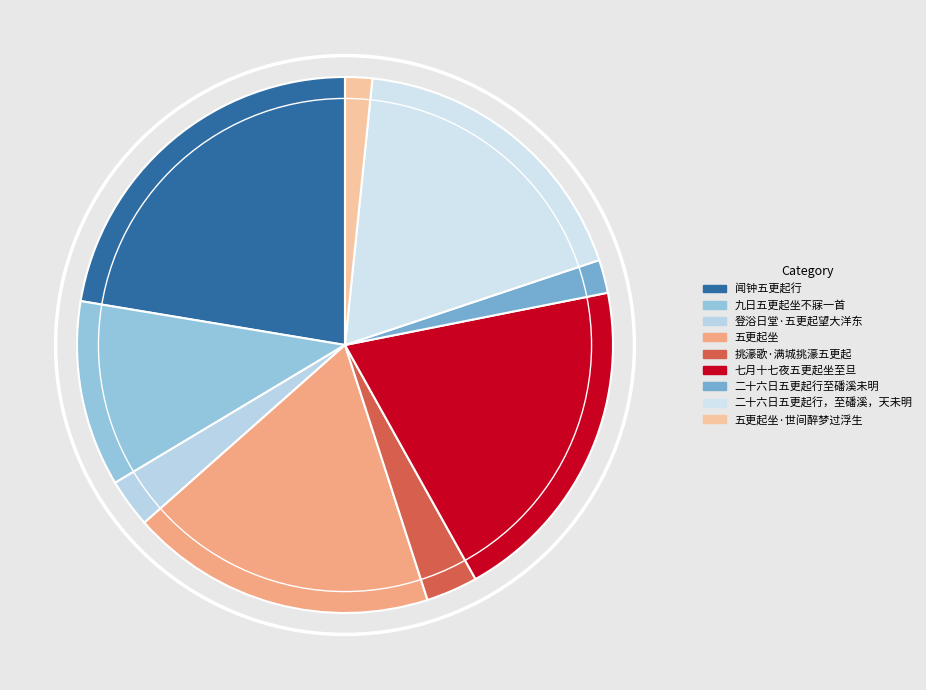

How many segments does this pie chart have?

9